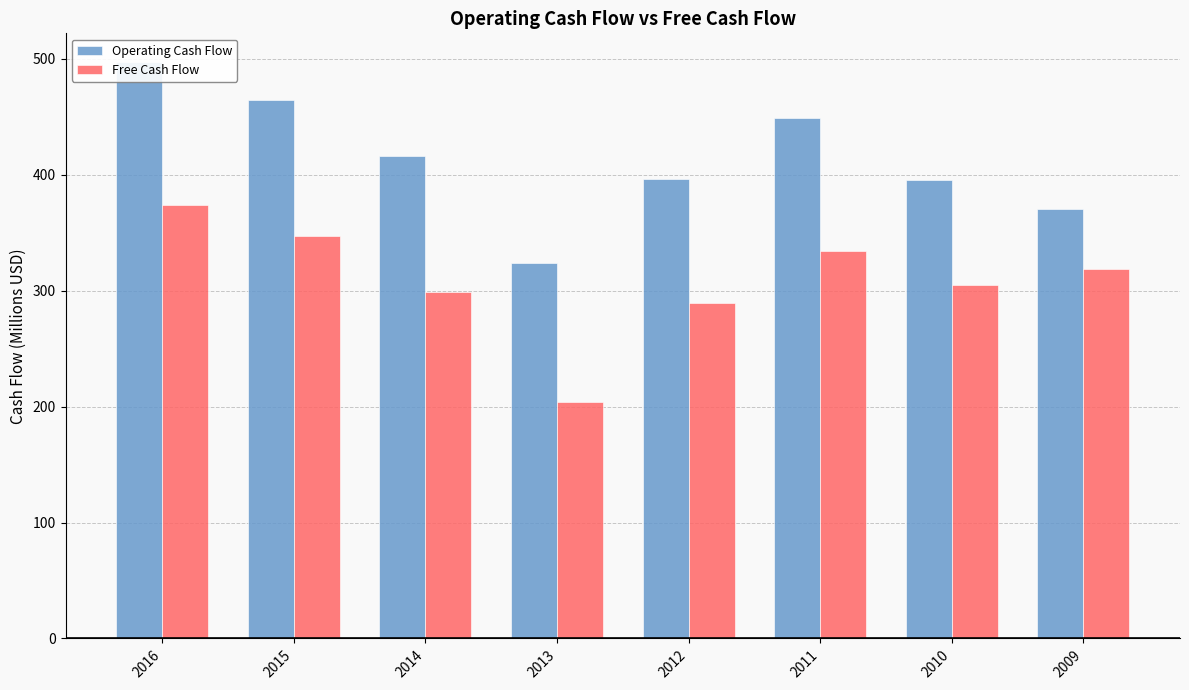

What is the minimum value for Free Cash Flow?

204